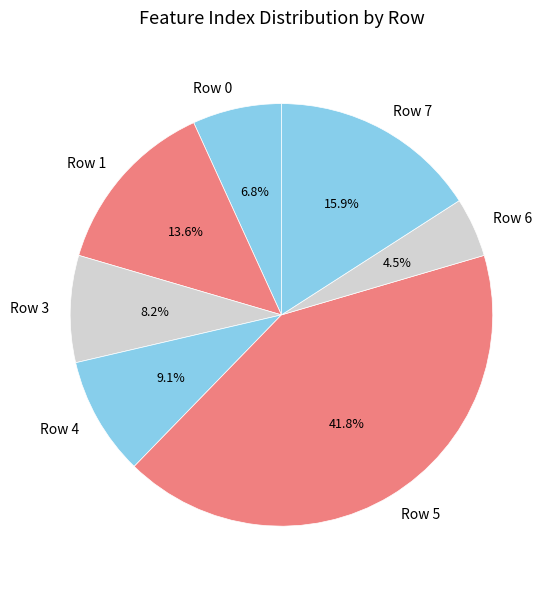

Count the number of slices in the pie.

7